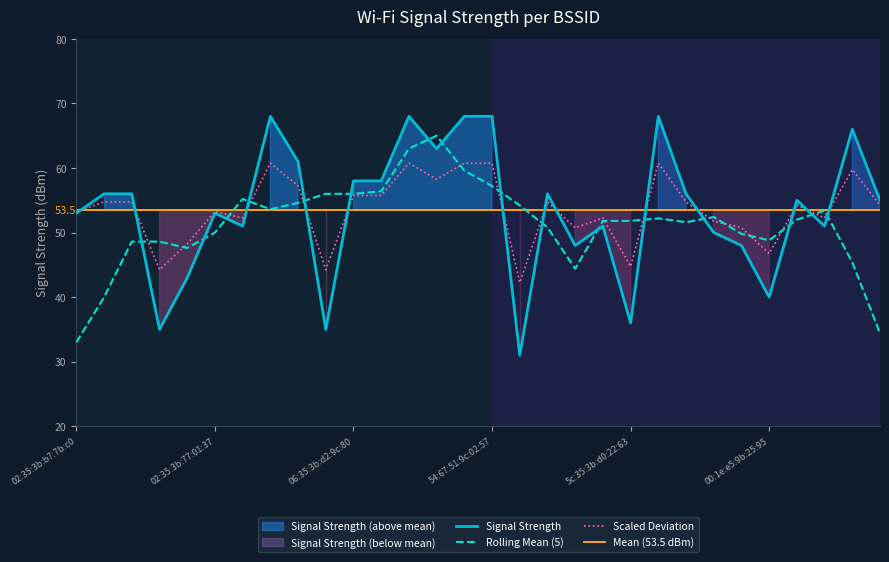

Approximately how many times larger is the value at 06:35:3b:d2:9c:80 compared to 42:c7:29:57:1c:9f?

1.9